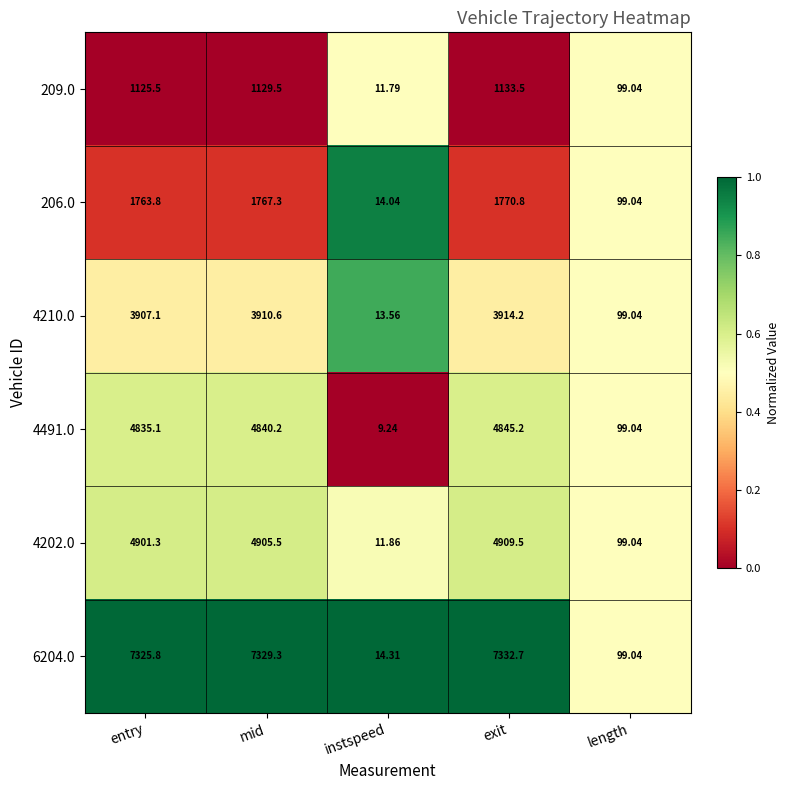

Which category has the highest value in the 4202.0 series?

exit